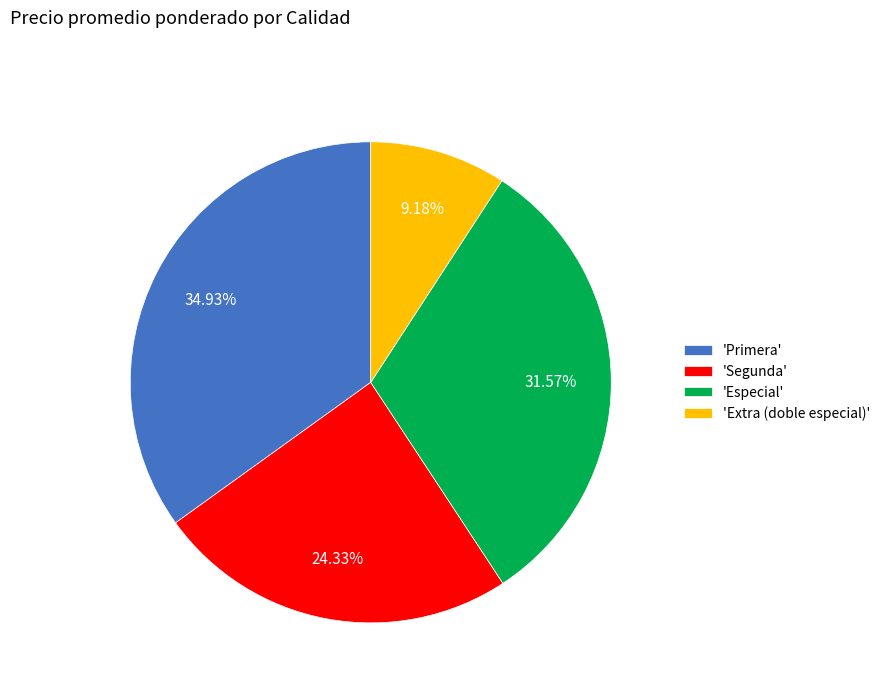

Rank the categories by value from highest to lowest.

'Primera', 'Especial', 'Segunda', 'Extra (doble especial)'